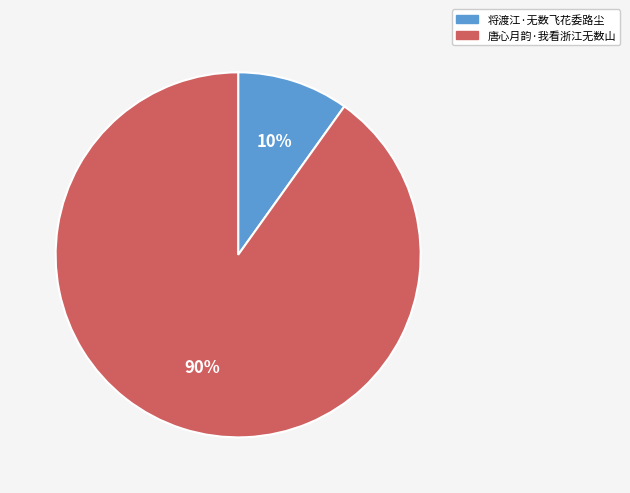

Does any single category account for the majority?

Yes